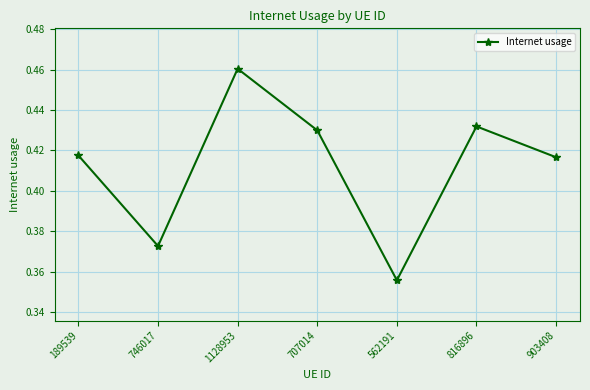

Is it true that the value at 903408 is 0.3?

False